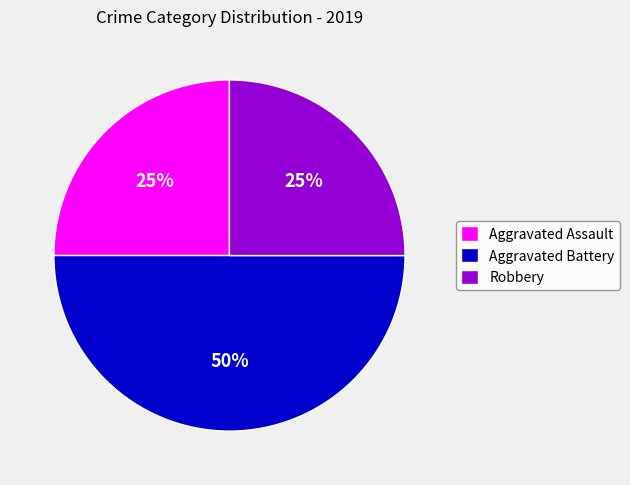

Does Aggravated Assault represent more than half of the total?

No